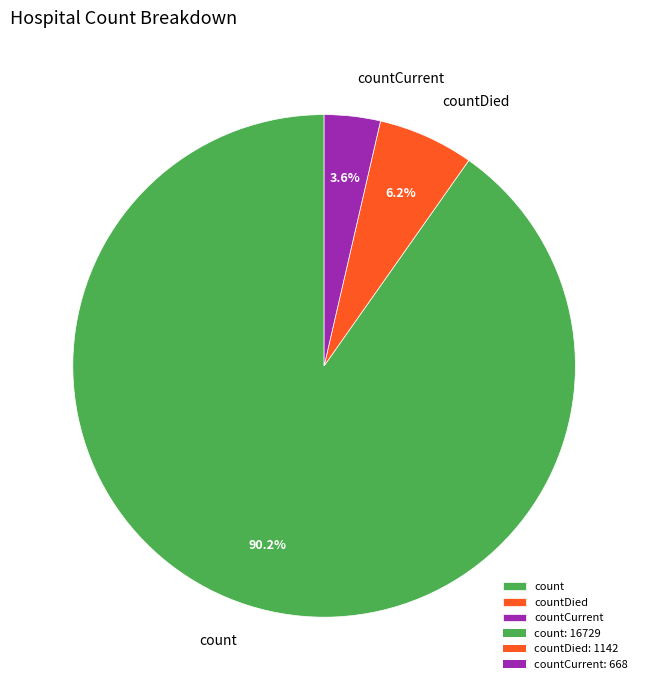

What is the smallest slice in the pie chart?

countCurrent